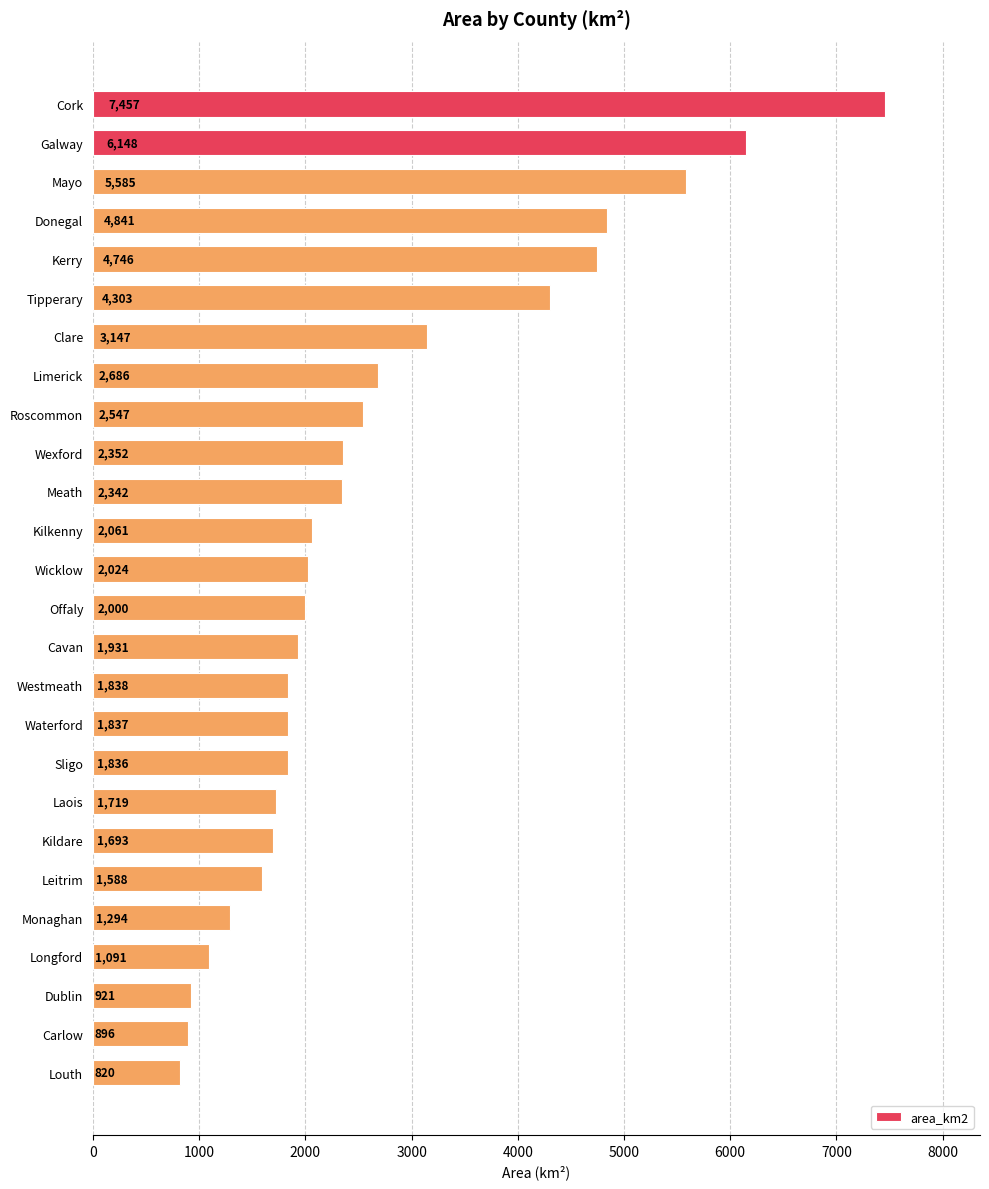

What is the difference between the maximum and second lowest values?

6561